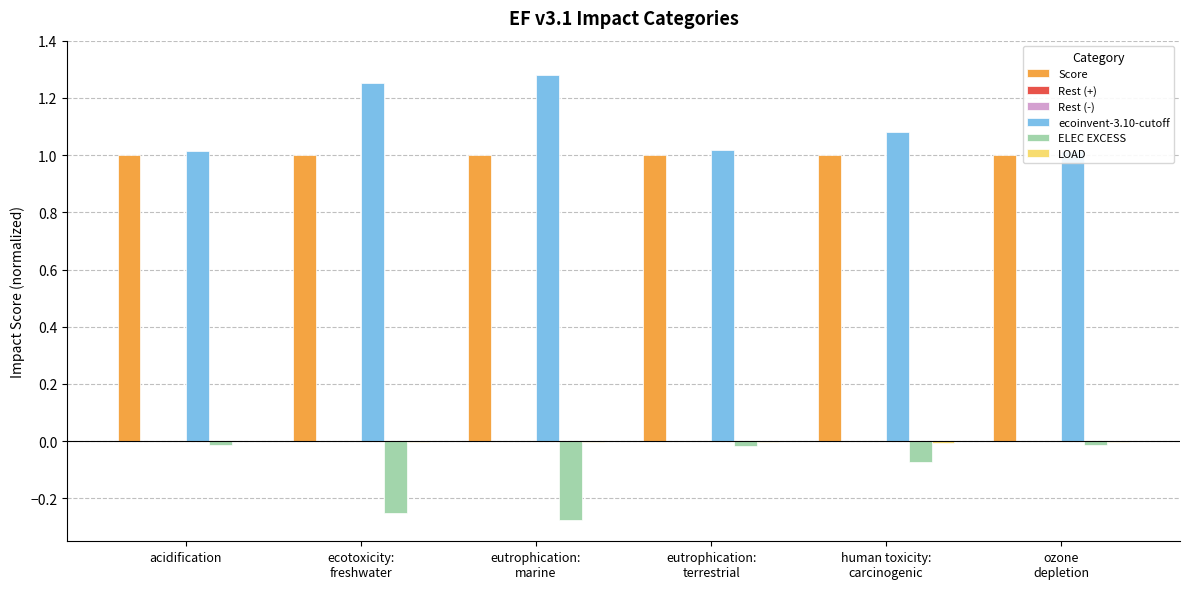

Rank the categories by Rest (-) value from lowest to highest.

ozone
depletion, acidification, eutrophication:
terrestrial, human toxicity:
carcinogenic, ecotoxicity:
freshwater, eutrophication:
marine